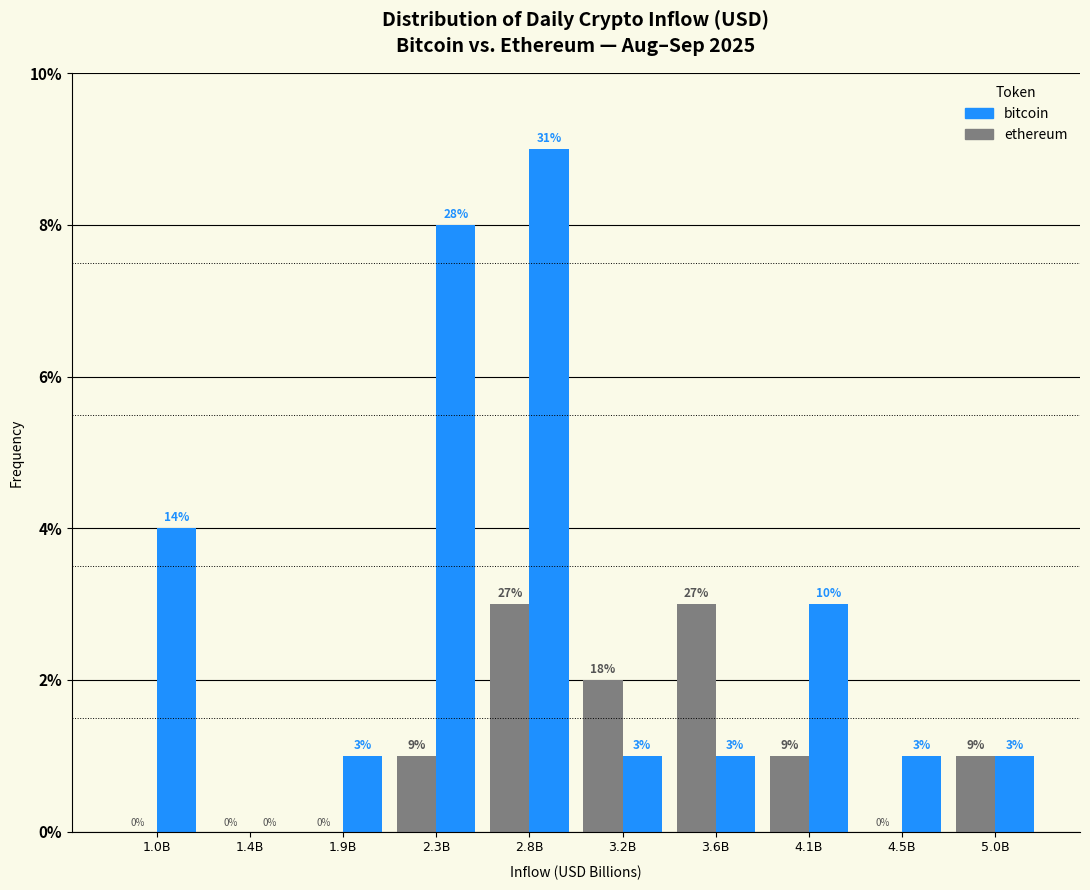

Is it true that ethereum equals 2 at 4.1B?

False